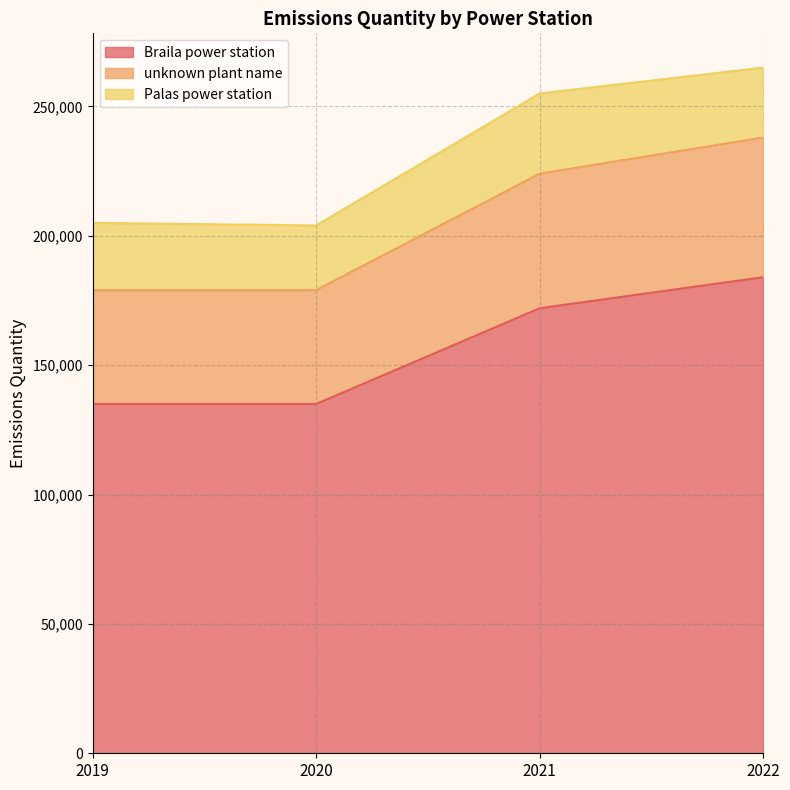

What is the difference between the maximum and minimum values in the Braila power station series?

49000